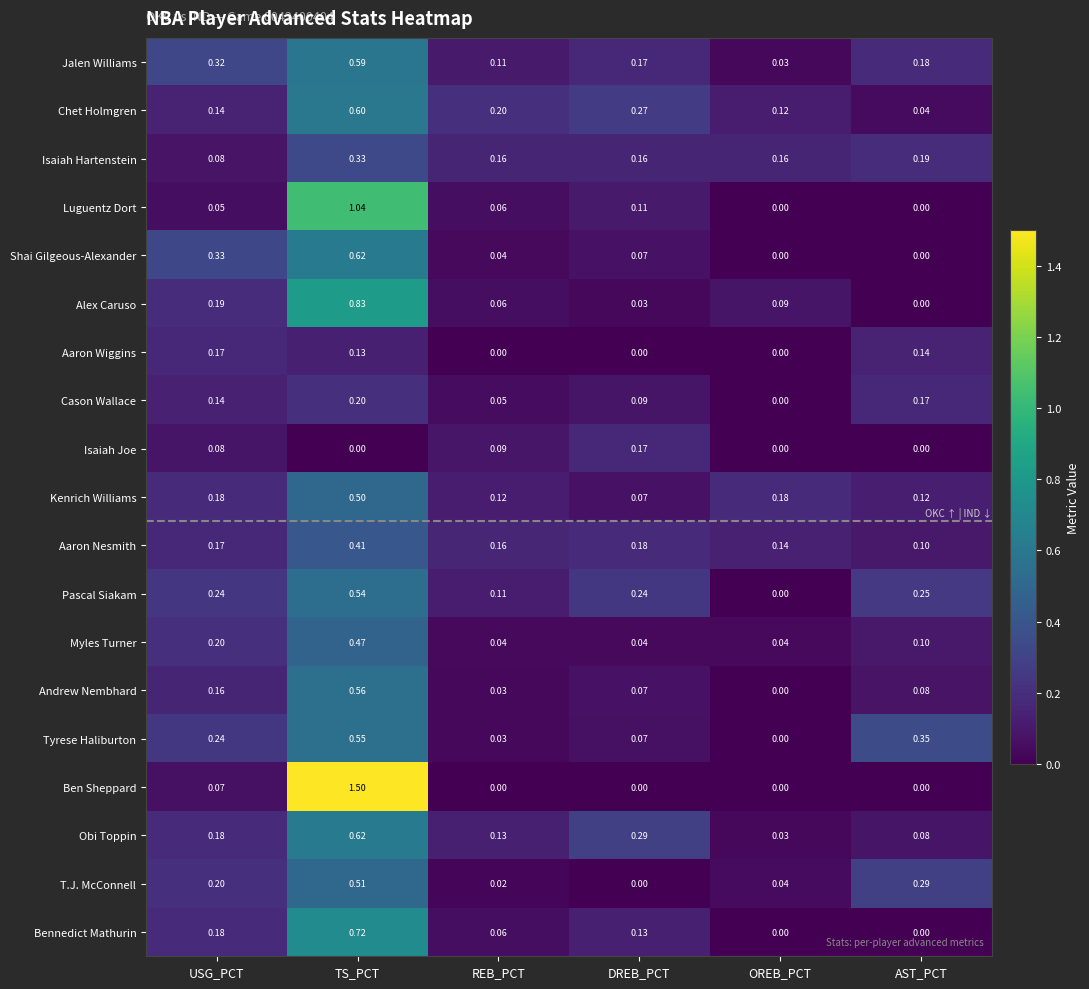

Which series changed the most between USG_PCT and TS_PCT?

Ben Sheppard